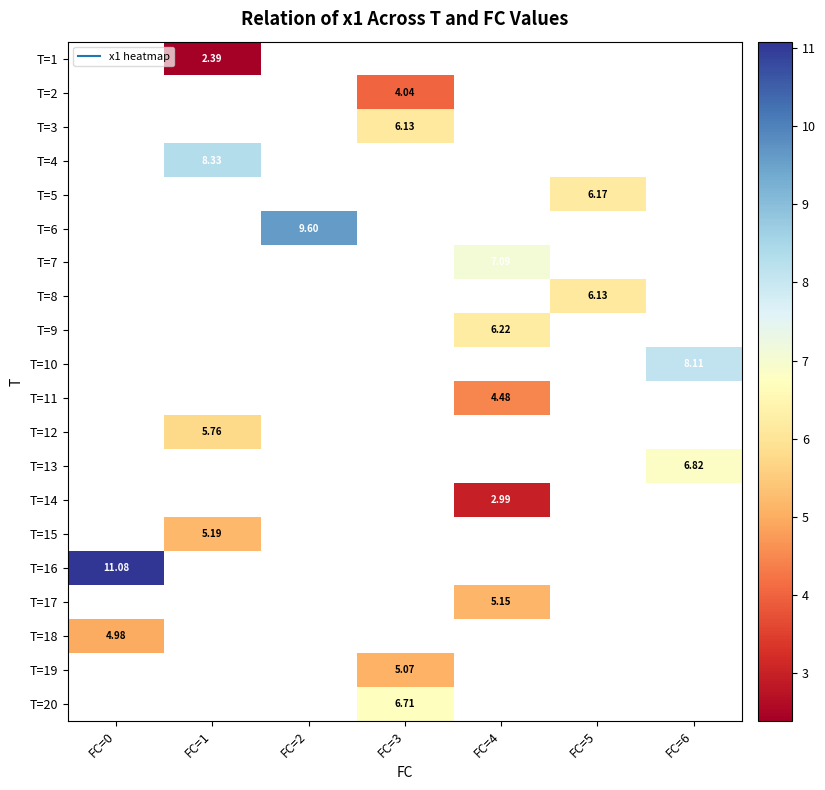

Count the number of categories in the chart.

7